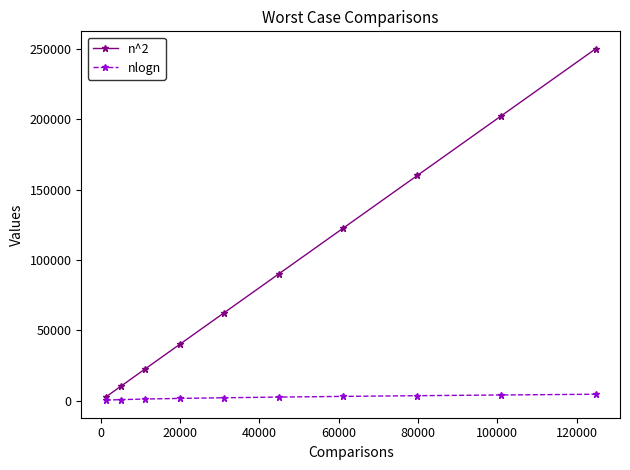

What is the value of the n^2 point at the 6th from the left?

90000.0